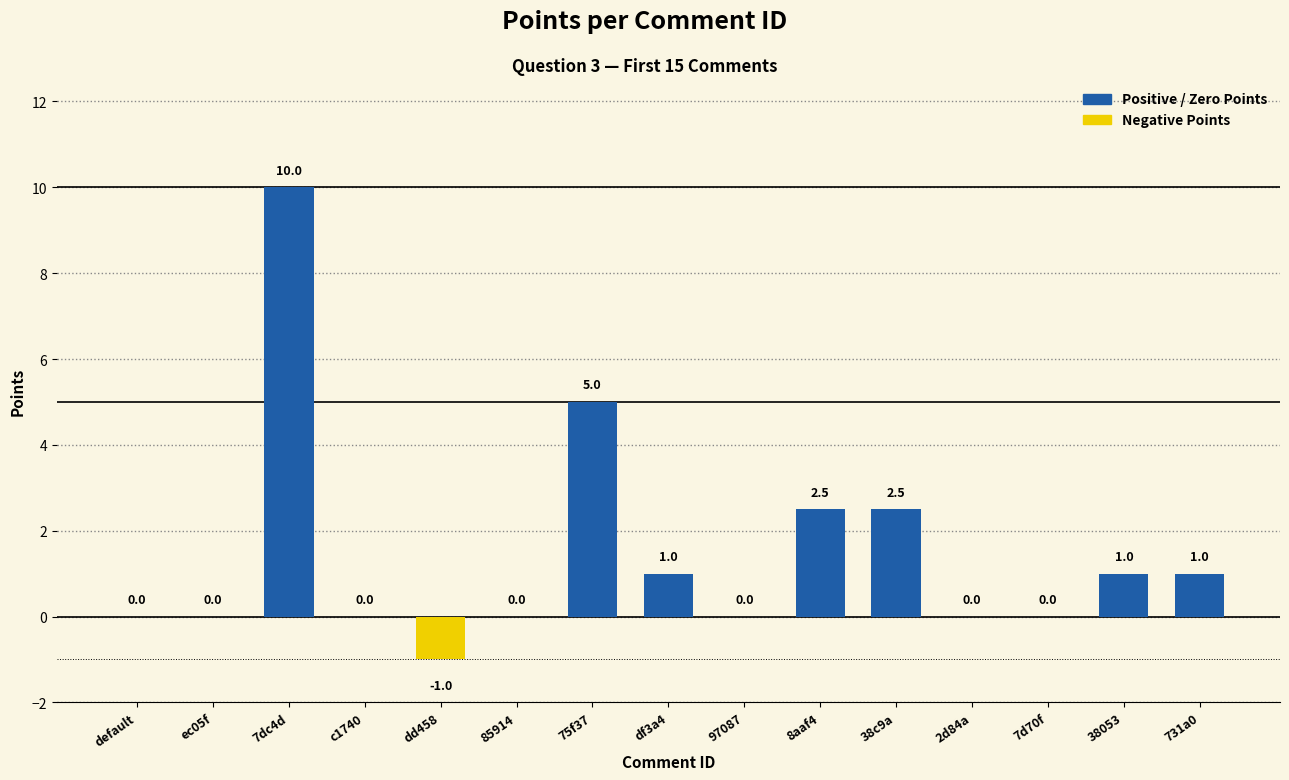

What is the maximum value shown in the chart?

10.0